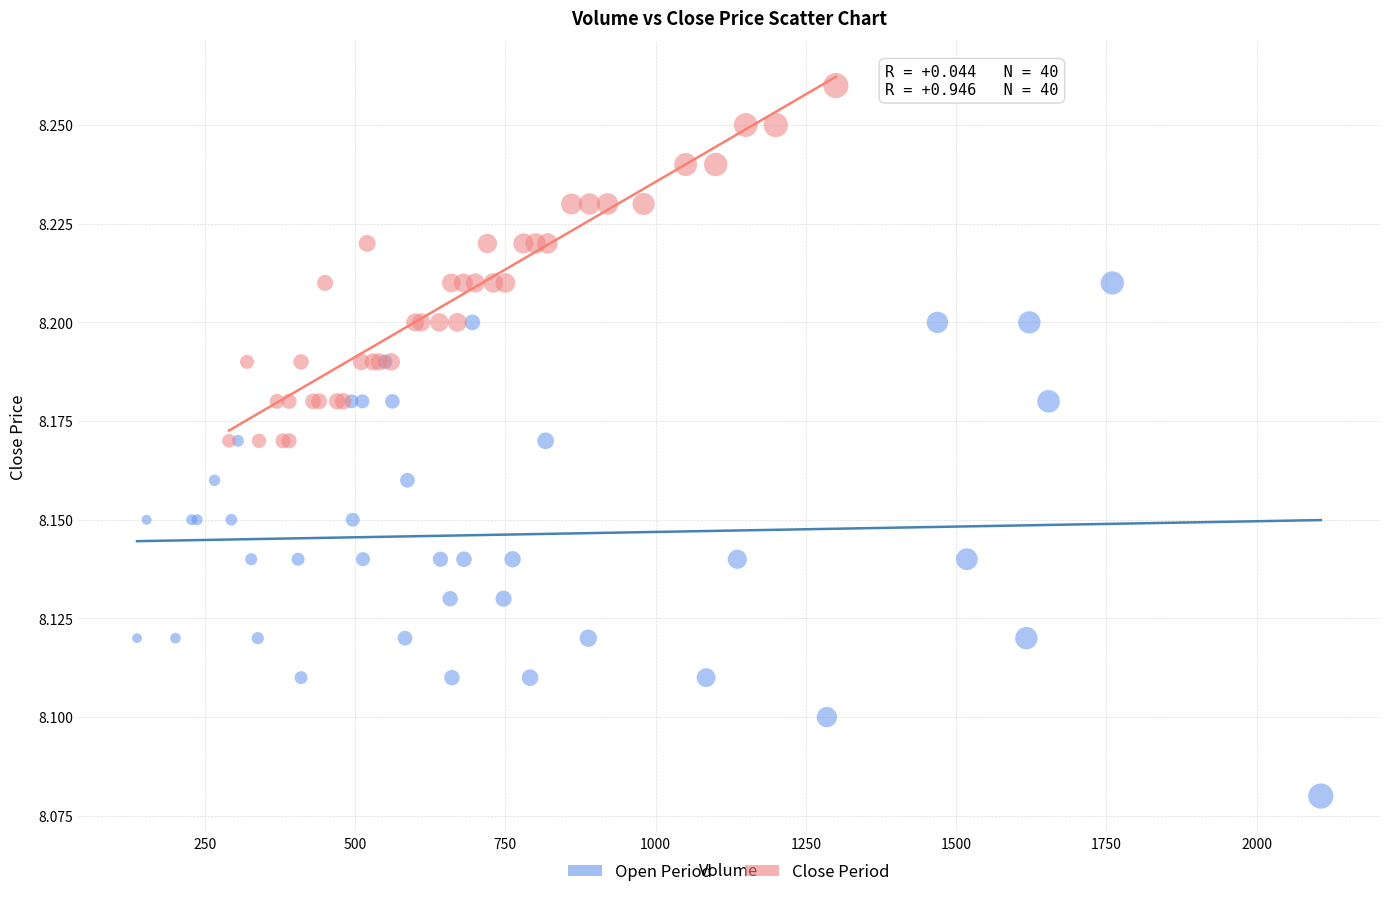

Which series has the widest spread of Y values?

Open Period